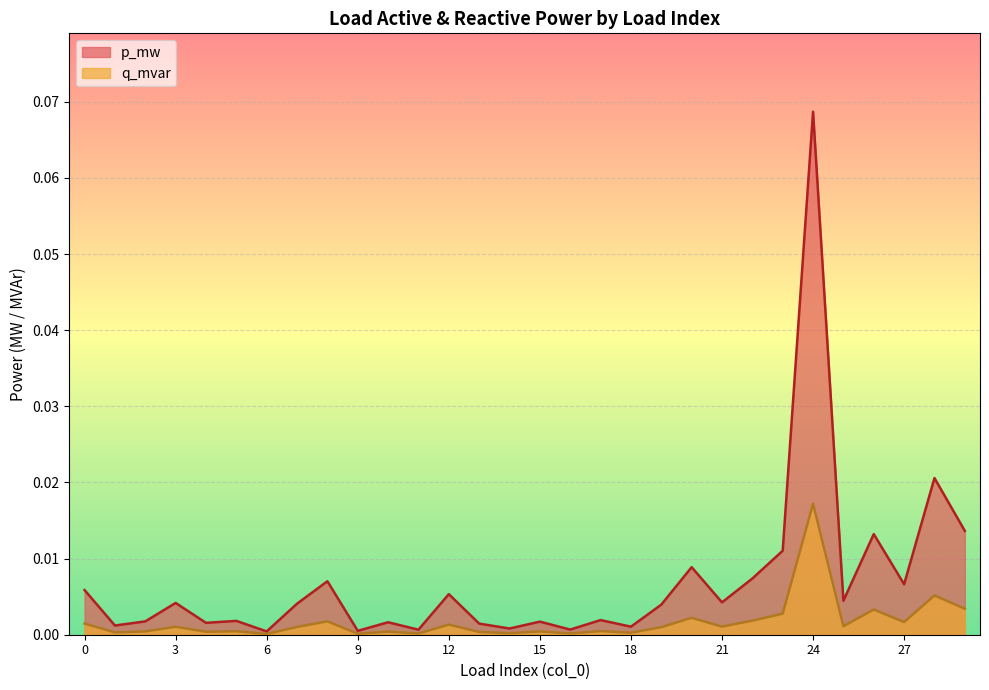

The value of p_mw at 8 is 0.0. True or false?

False